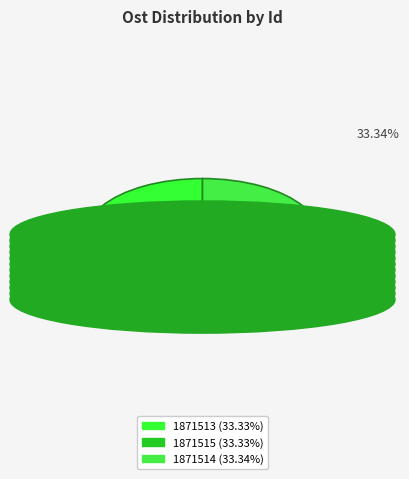

What percentage is the 1871514 slice, to the nearest percent?

33%